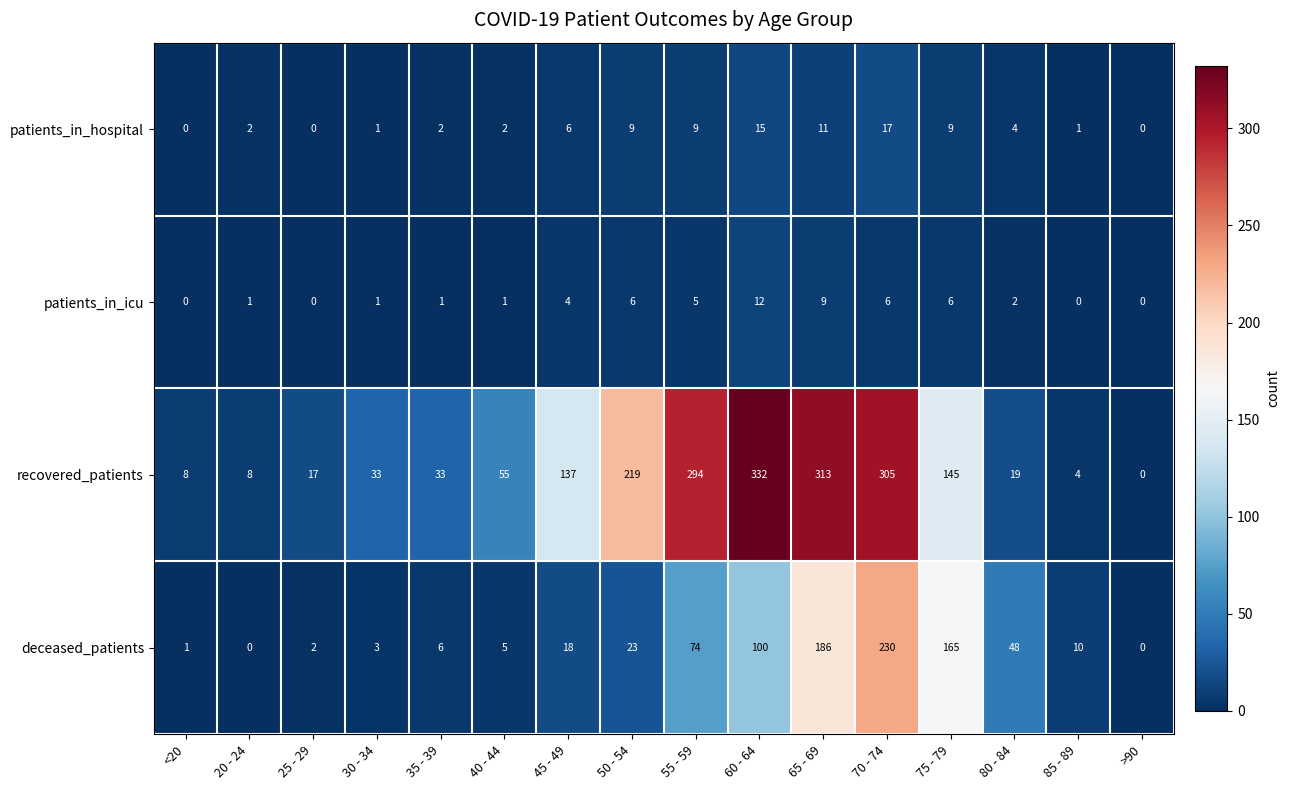

True or false: recovered_patients has a value of 8 at <20.

True